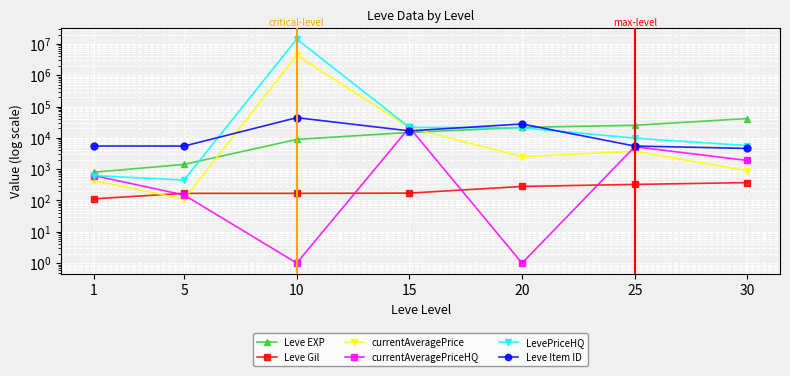

What is the value of the Leve EXP point at the 6th from the left?

25250.0